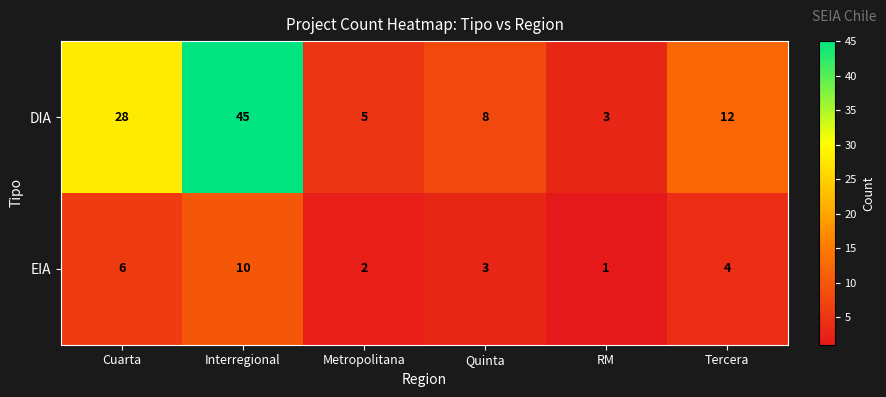

Count the EIA values in the range 2 to 6.

4